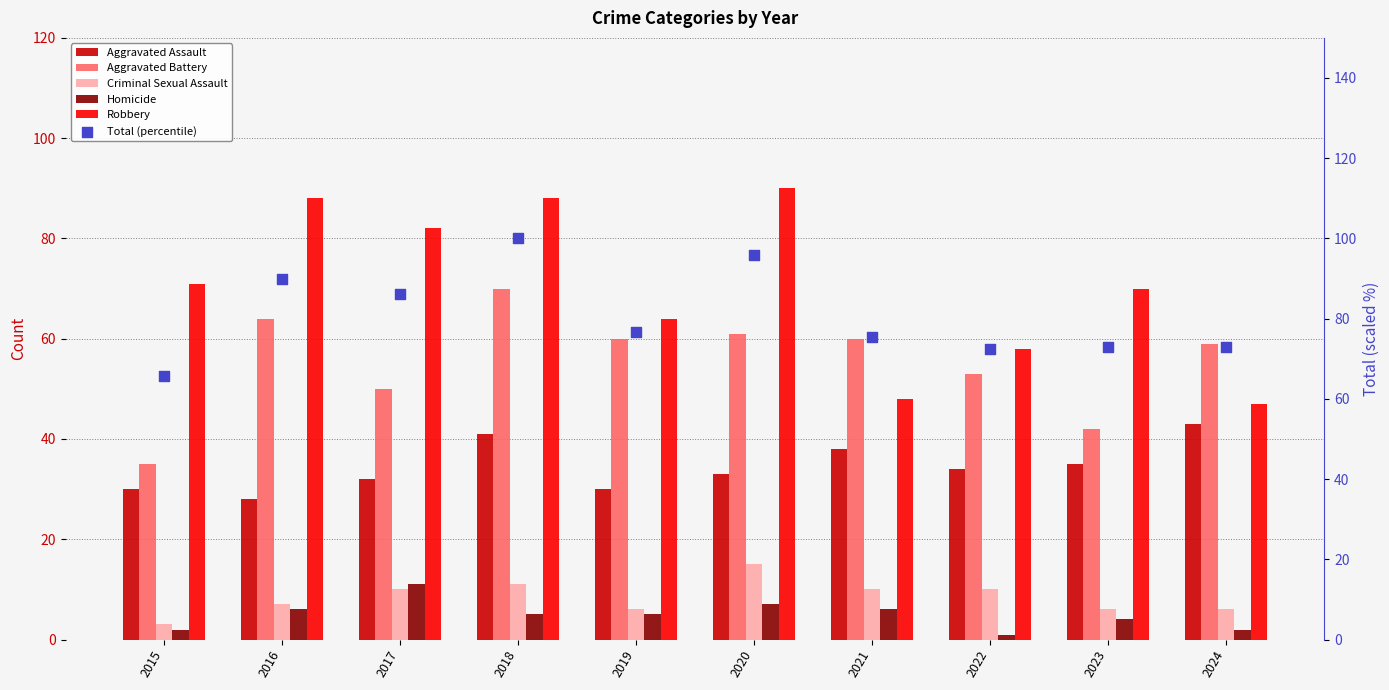

Which series reaches the maximum Y coordinate?

Total (percentile)